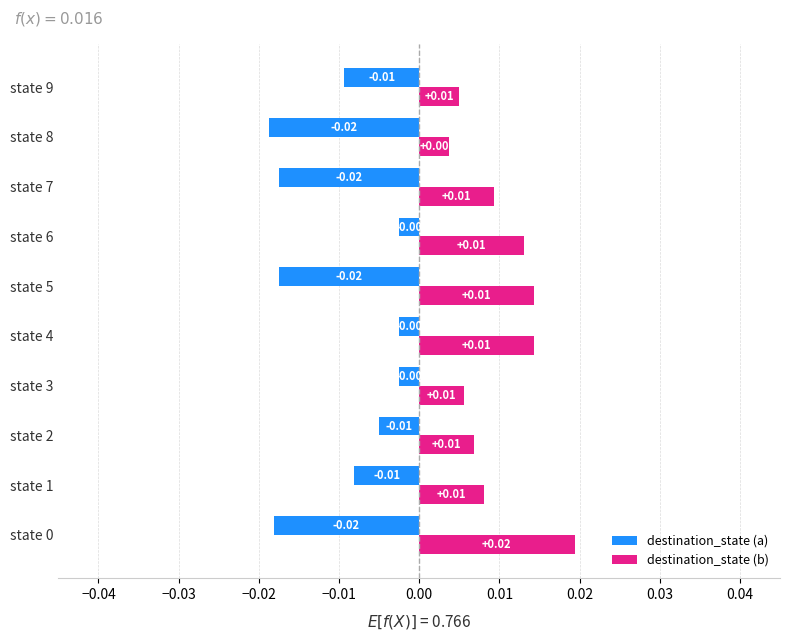

Count the number of categories in the chart.

10